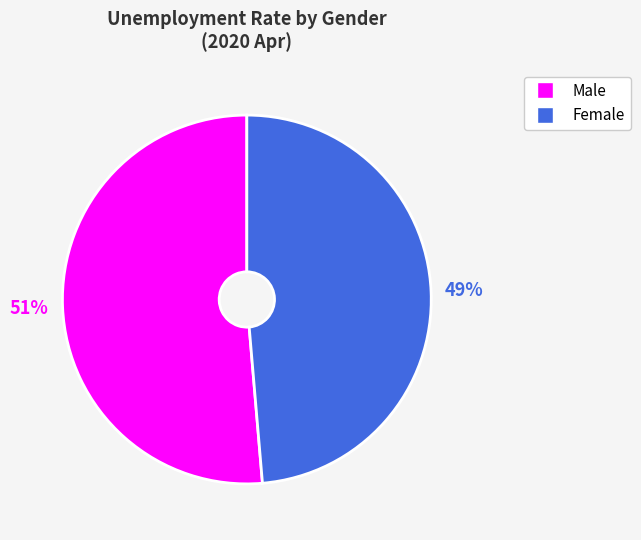

How many slices are in this pie chart?

2